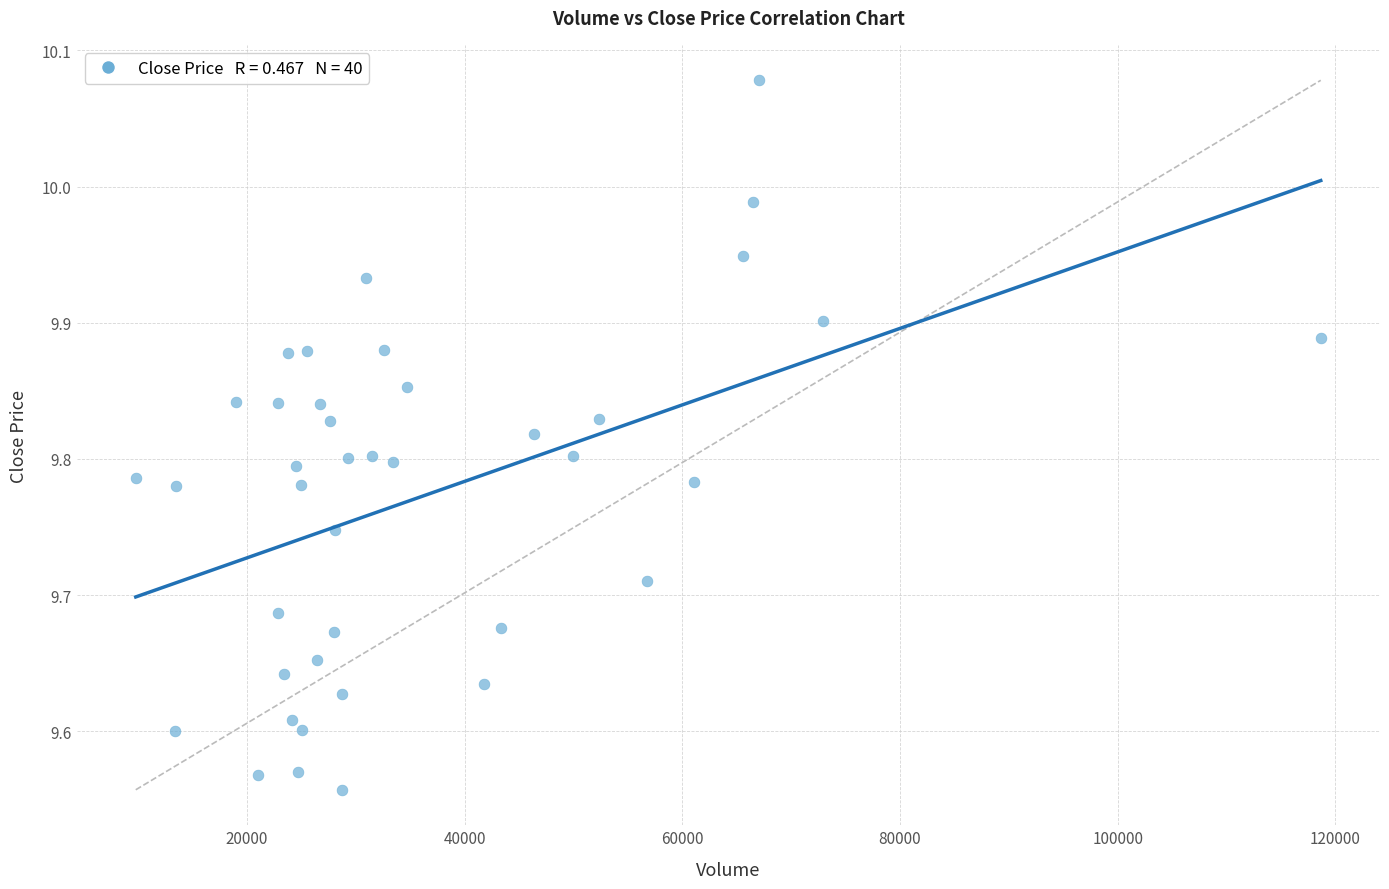

What is the range of X values (max minus min)?

108882.1